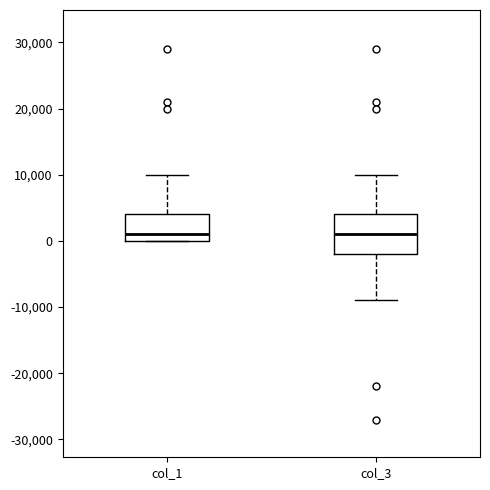

Reading left to right, read every box against the y-axis: the position of its median line, the range the box covers, and the ends of its whiskers. The values are not printed on the chart, so give them approximately, as read against the axis.

col_1: median 1000, box 0 to 4000, whiskers 0 to 10000
col_3: median 1000, box -2000 to 4000, whiskers -9000 to 10000